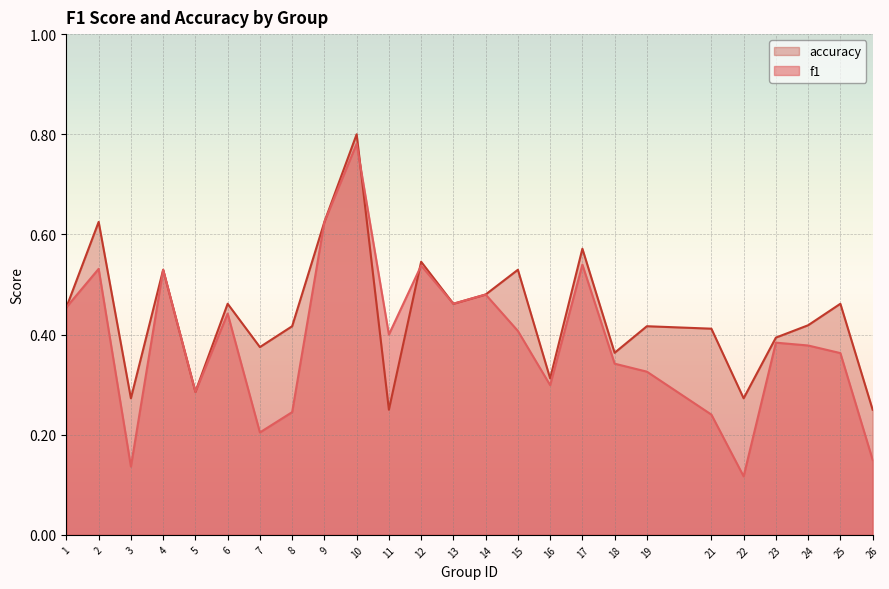

Between 1 and 15, which series saw the biggest shift?

accuracy